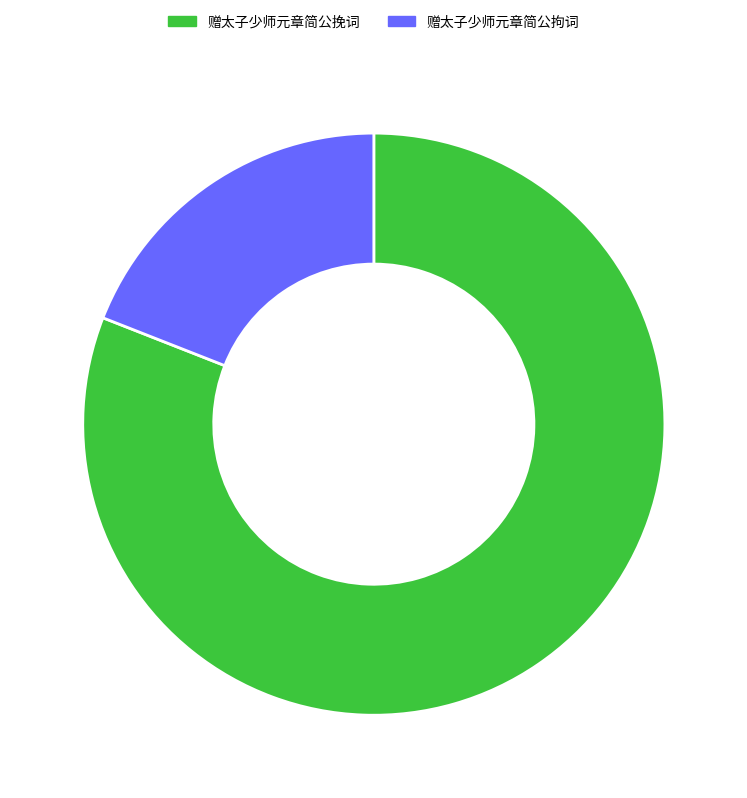

Rank the categories by value from lowest to highest.

赠太子少师元章简公拘词, 赠太子少师元章简公挽词